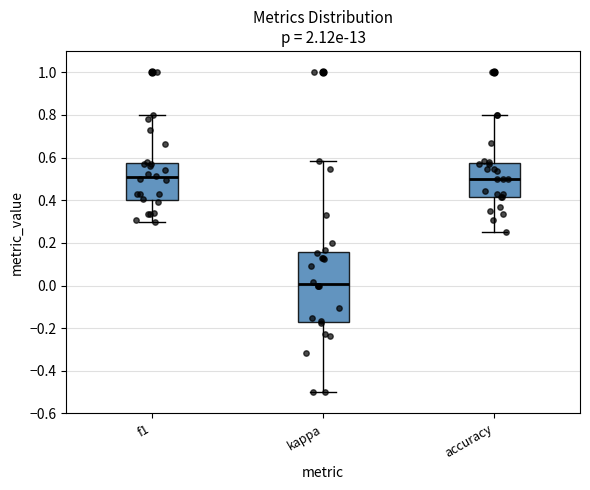

Reading left to right, transcribe this box plot: for each box, give where its median line is, the range the box spans, and where its two whiskers end, as read against the y-axis. The values are not printed on the chart, so give them approximately, as read against the axis.

f1: median 0.50, box 0.40 to 0.58, whiskers 0.30 to 0.80
kappa: median 0.00, box -0.16 to 0.16, whiskers -0.50 to 0.58
accuracy: median 0.50, box 0.42 to 0.58, whiskers 0.26 to 0.80